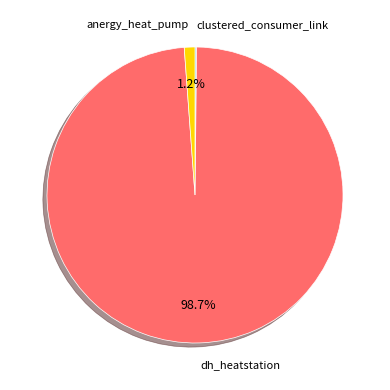

Does any single category account for the majority?

Yes